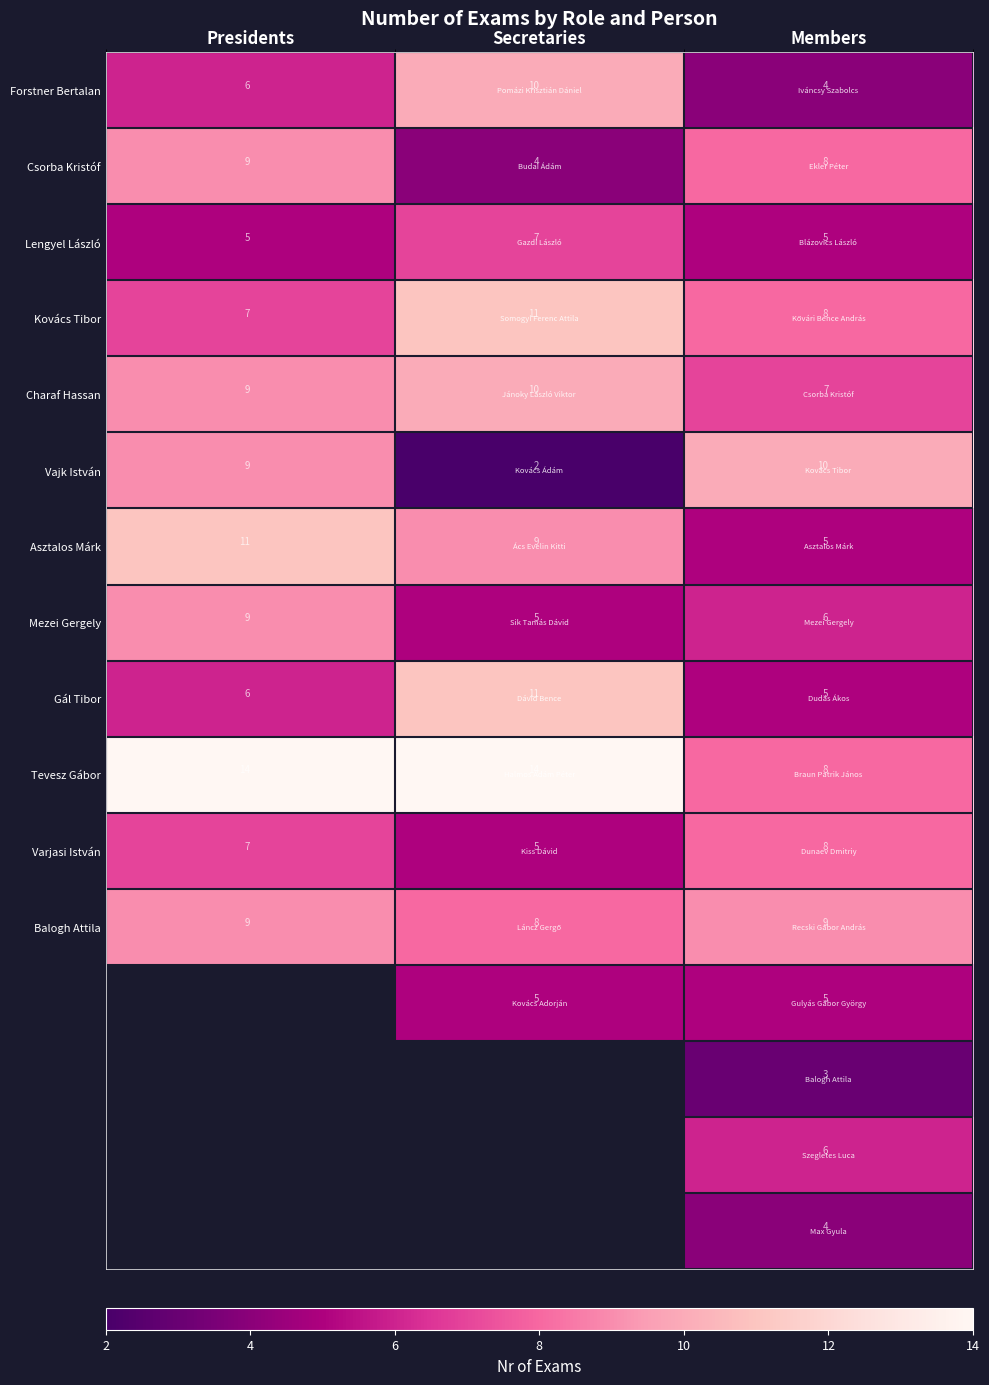

What is the difference between the highest and lowest values at Secretaries?

12.0